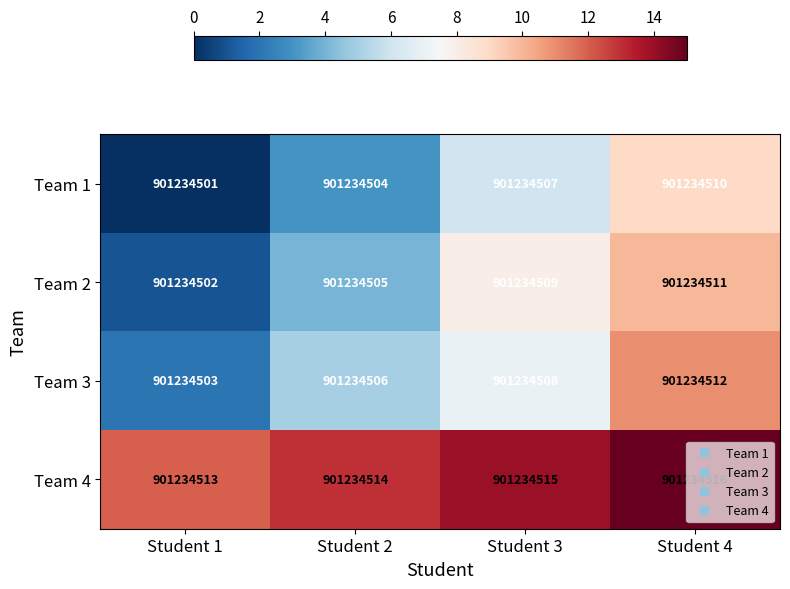

Between Student 4 and Student 3, which is larger?

Student 4